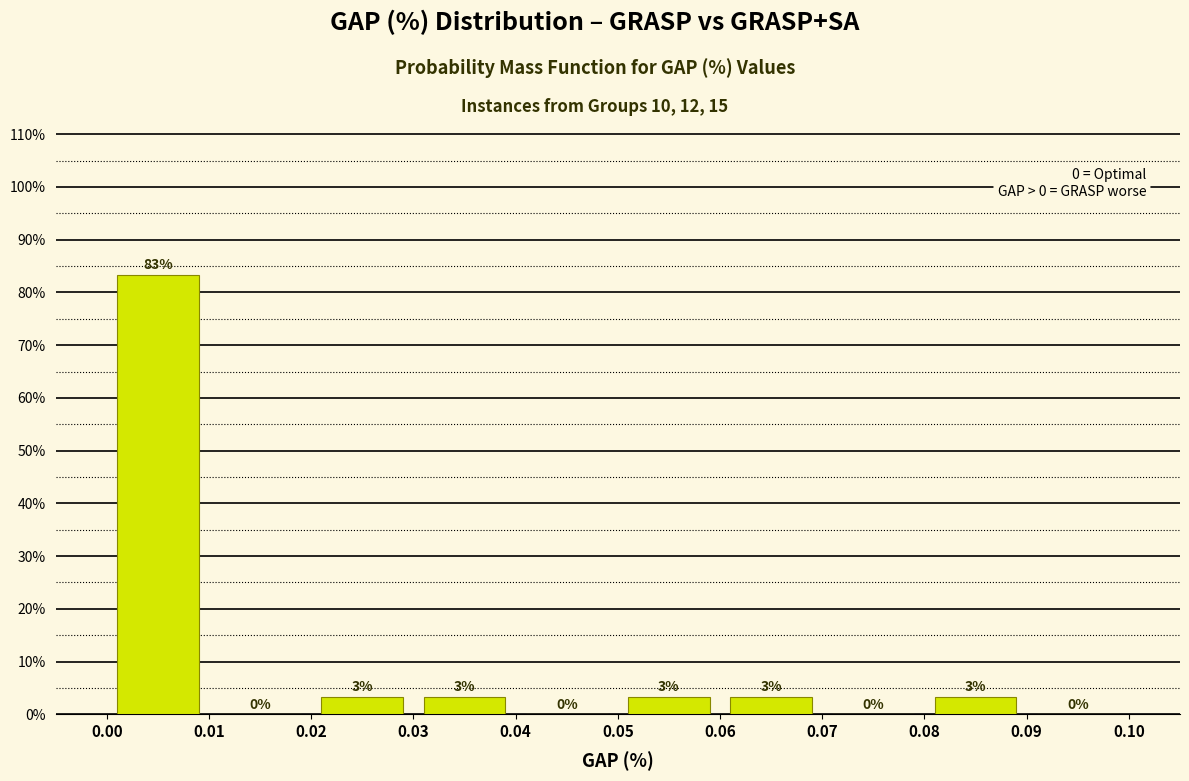

Over which range of the x-axis is the bar tallest?

0.00 to 0.01